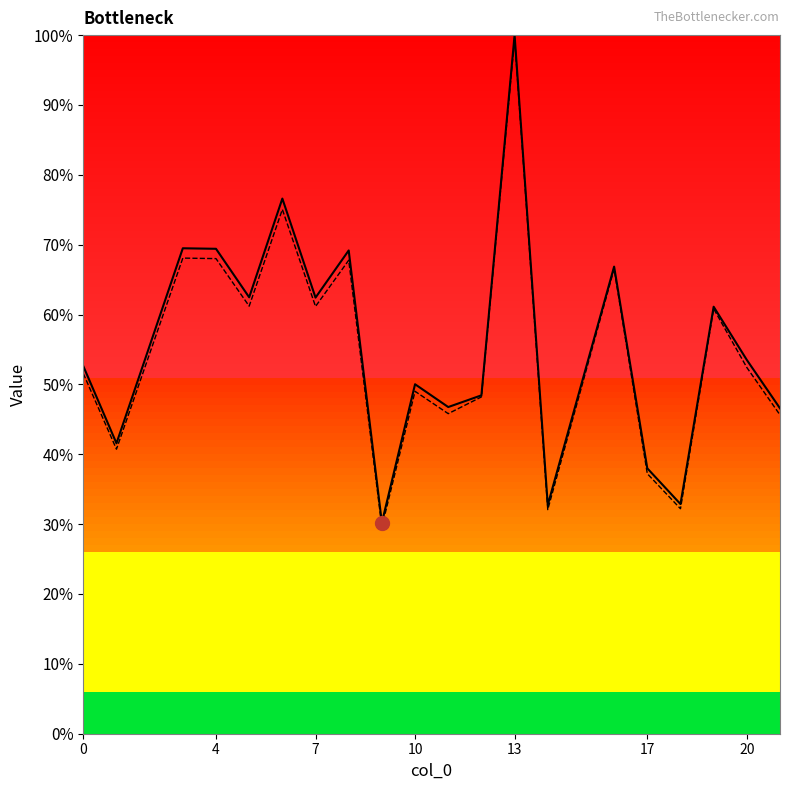

How many lines are shown in the chart?

2